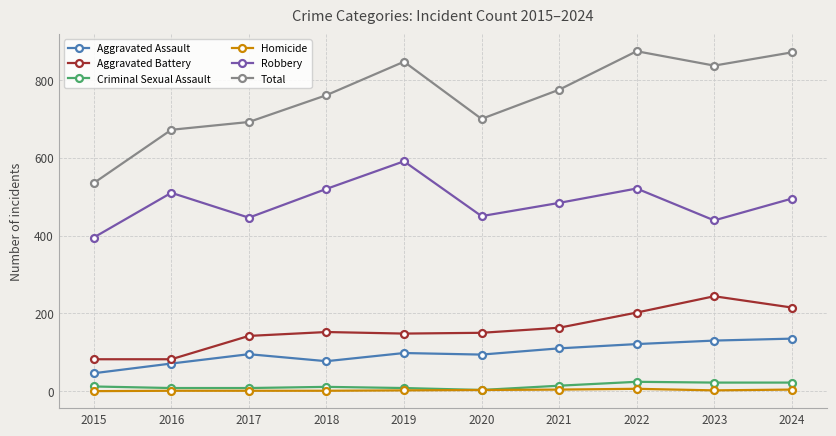

At which category does Total reach its first local peak?

2019